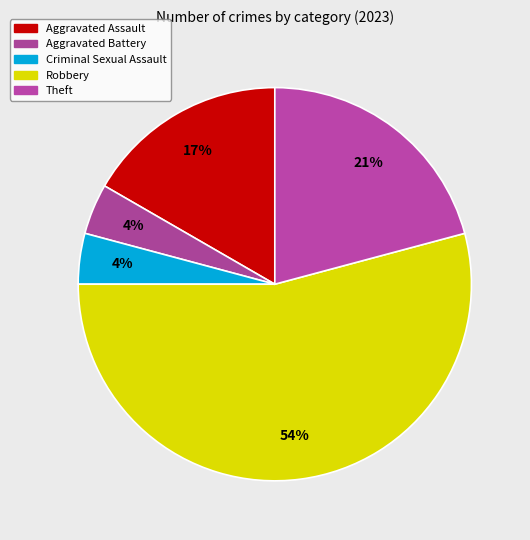

Does any single category account for the majority?

Yes